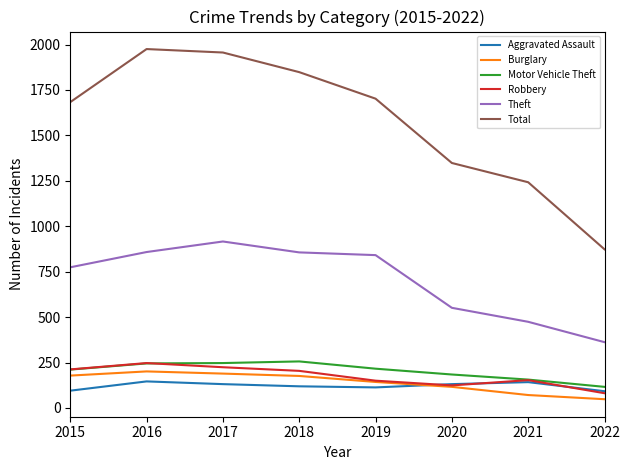

The value of Burglary at 2017 is 189. True or false?

True